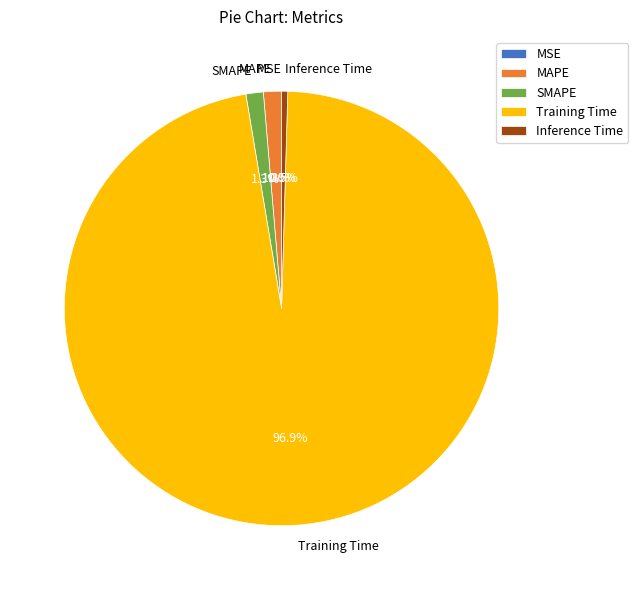

What percentage is NOT represented by SMAPE?

98.7%